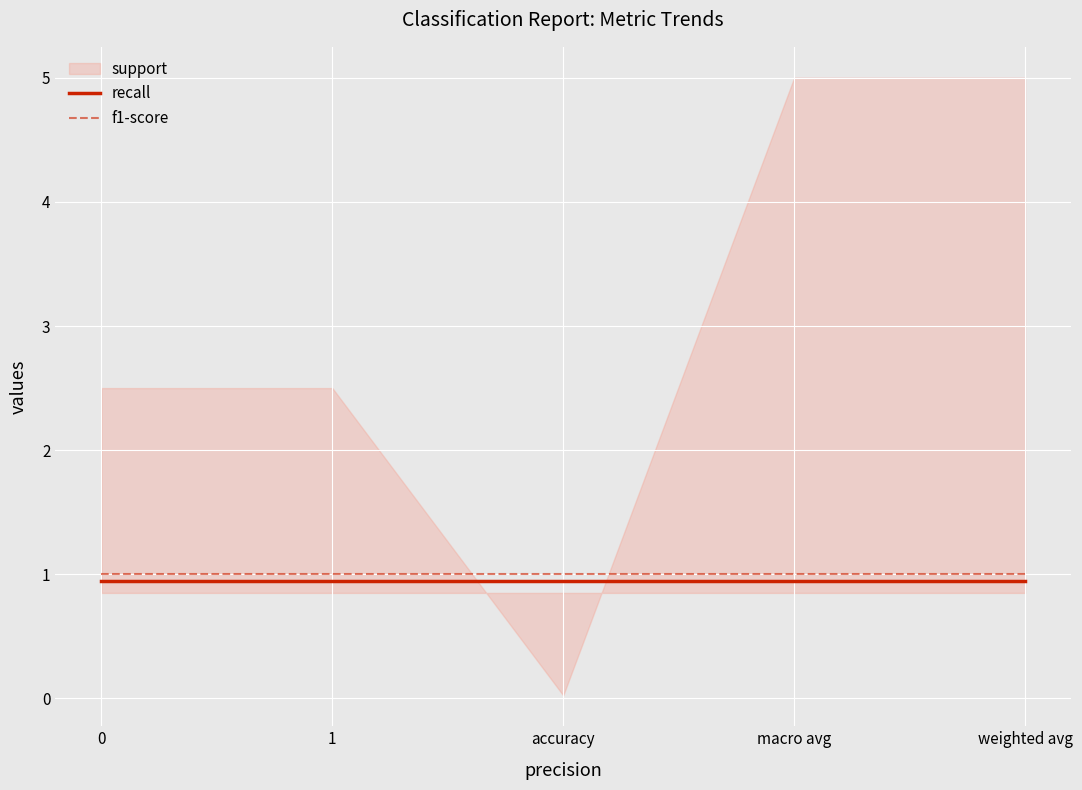

The f1-score series shows 1.0 at weighted avg. True or false?

True